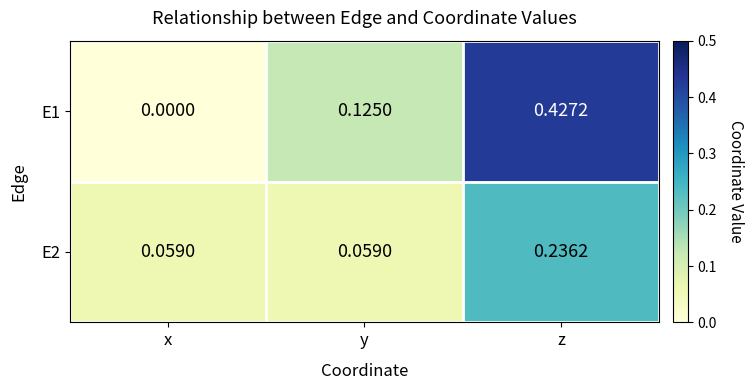

How many distinct data groups are displayed?

2